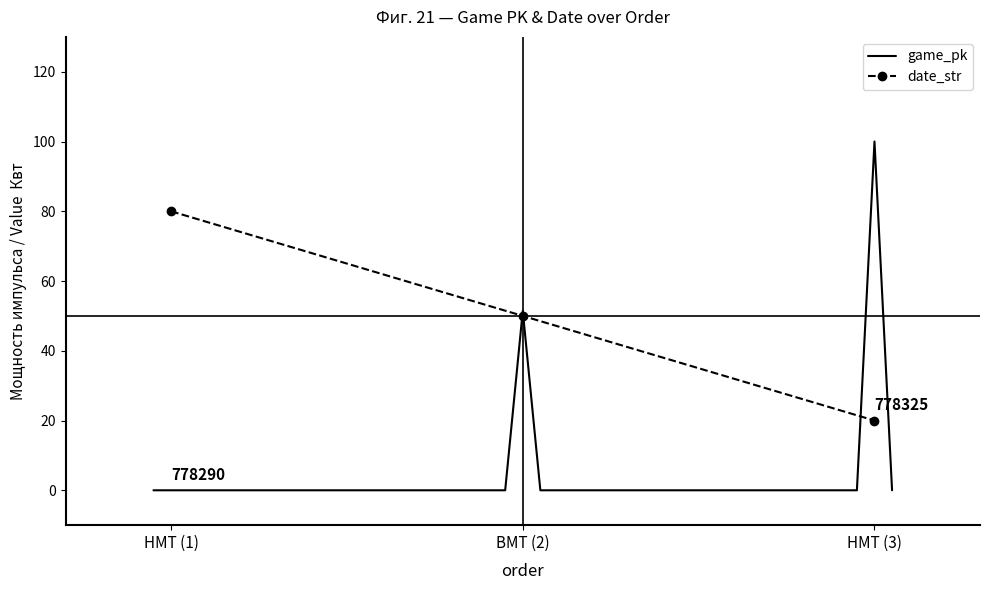

The date_str series shows 7 at НМТ (3). True or false?

False